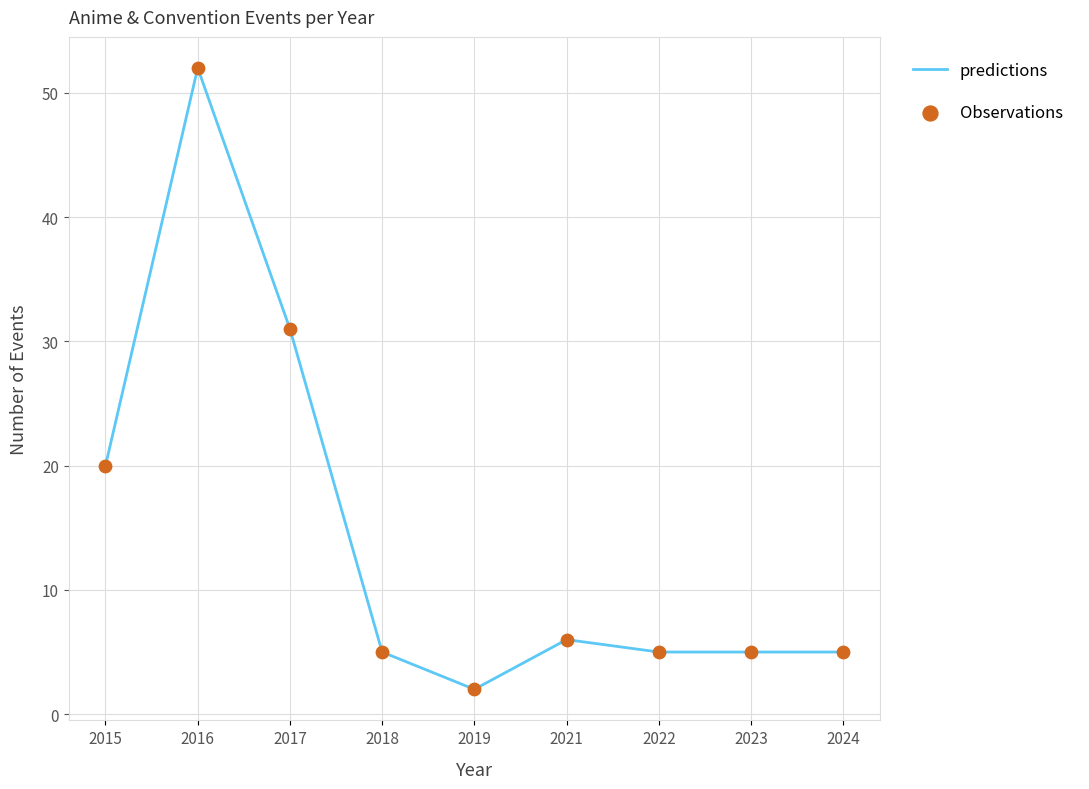

Approximately how many times larger is the value at 2023 compared to 2021?

0.8